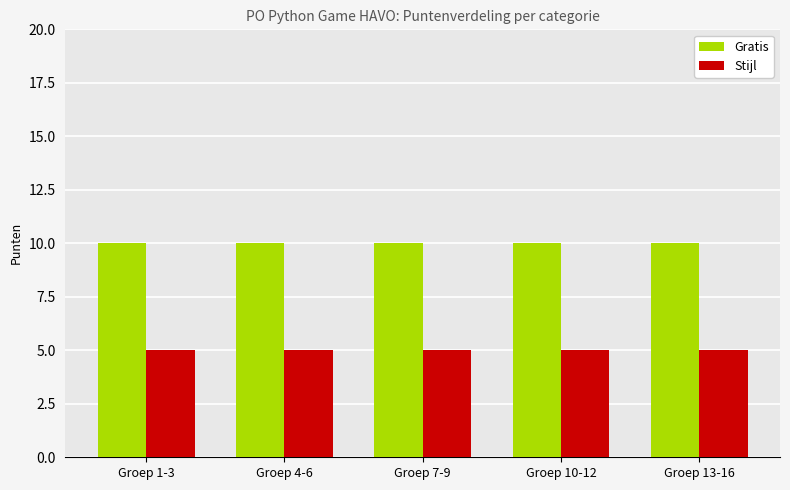

What is the greatest value displayed?

10